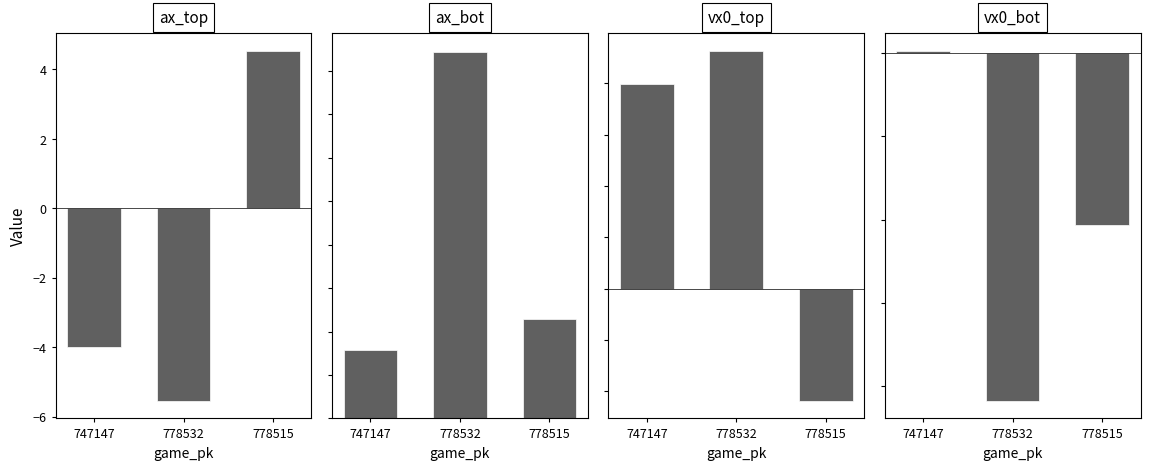

What is the maximum value for vx0_top?

4.6